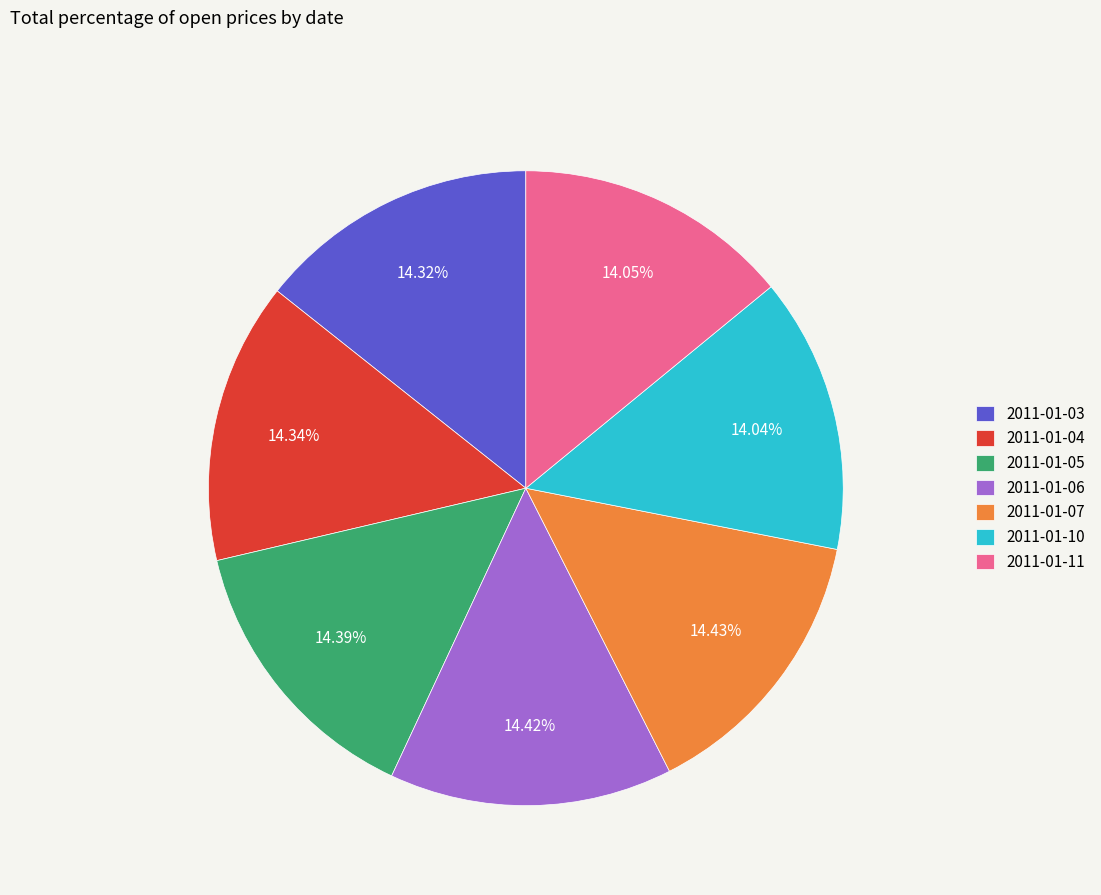

Does 2011-01-03 represent more than half of the total?

No